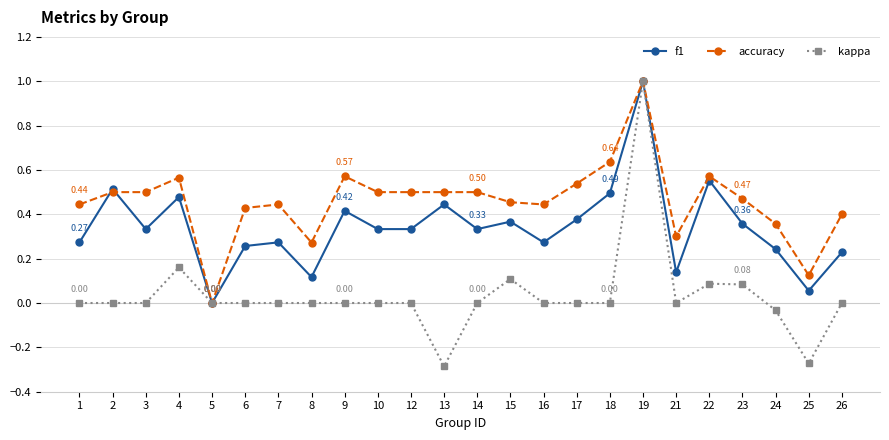

At which category is the sum across all series the highest?

19